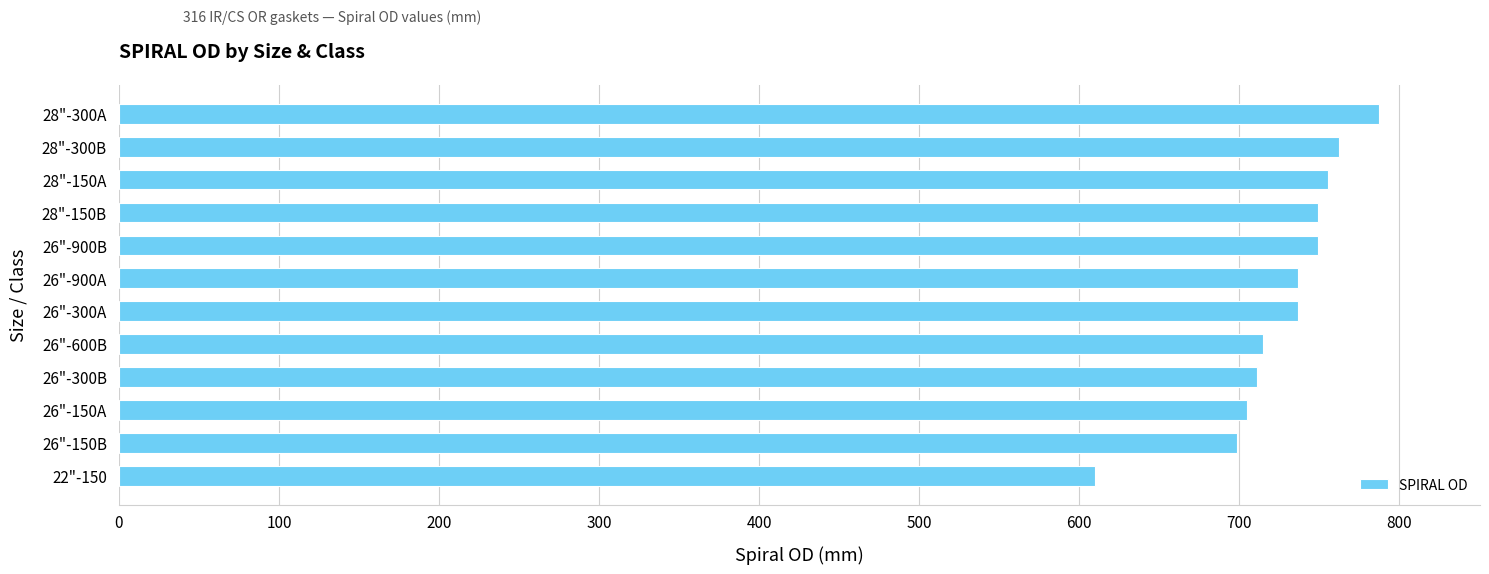

True or false: the data shows 749.3 at 28"-150B.

True